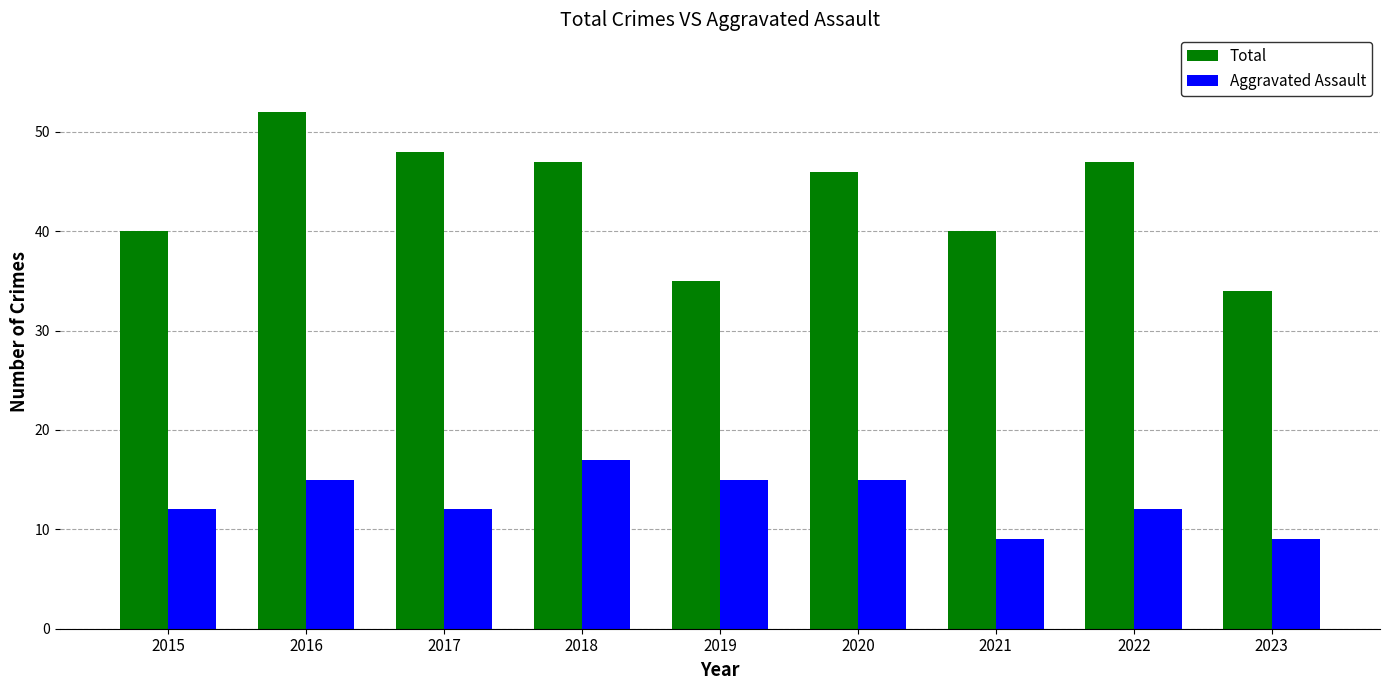

What is the difference between the maximum and second lowest values in the Aggravated Assault series?

8